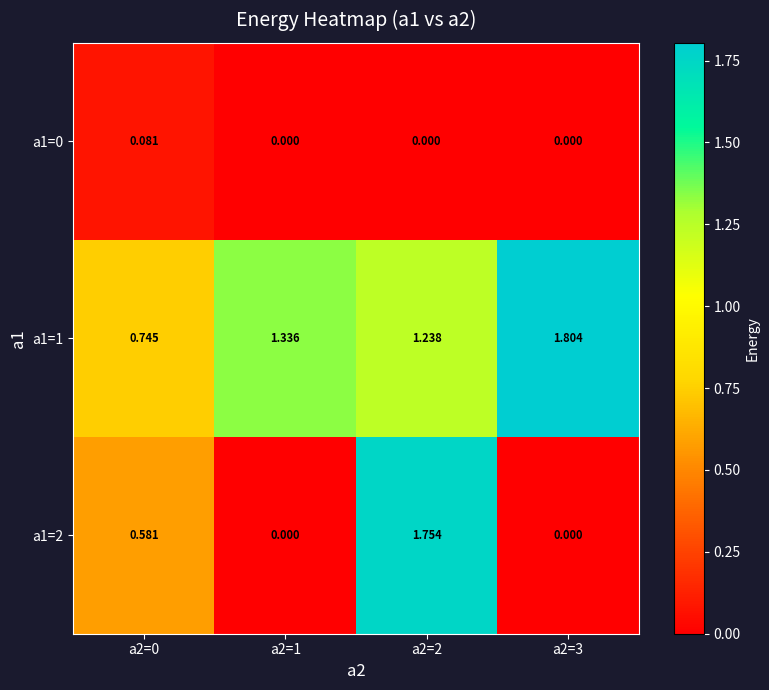

How many categories are shown in the chart?

4